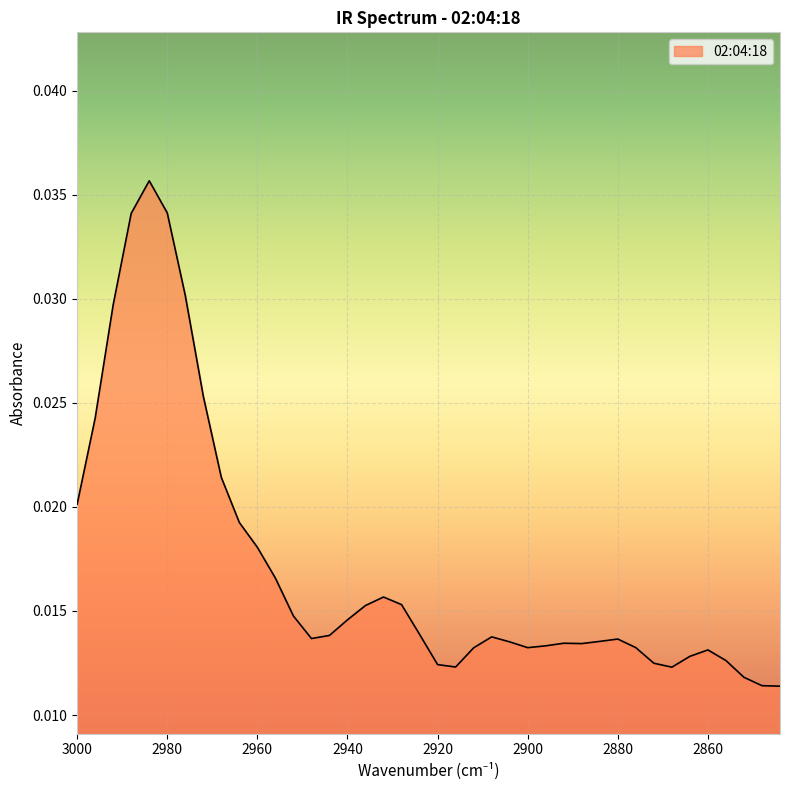

Which has a higher value, 2844 or 2976?

2976